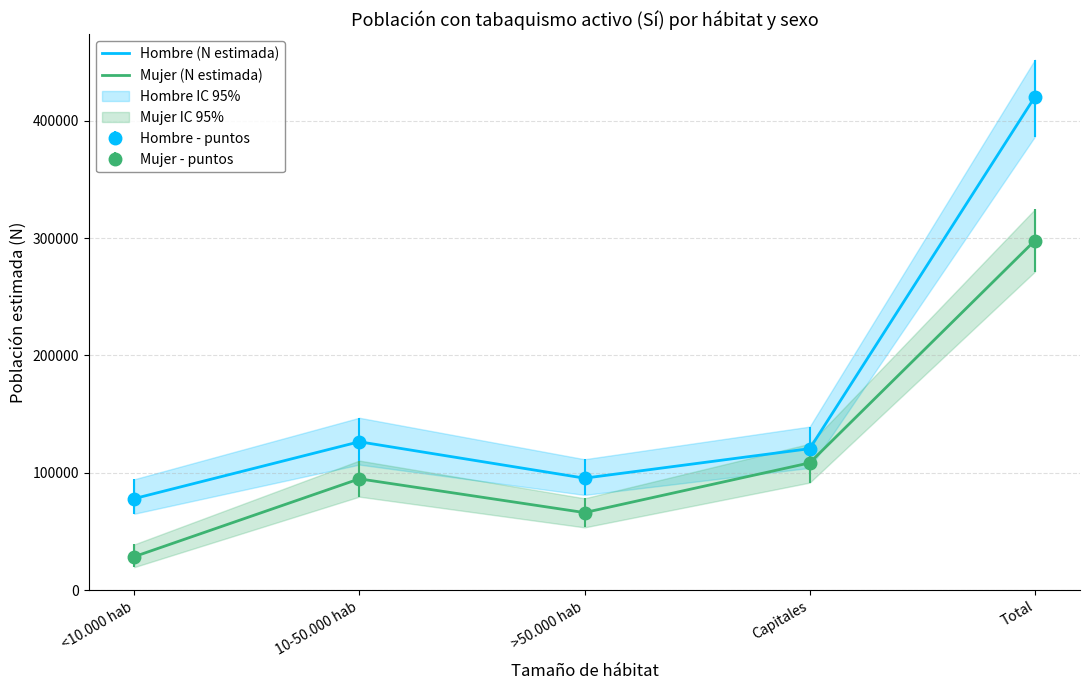

Between <10.000 hab and 10-50.000 hab, which series saw the biggest shift?

Mujer (N estimada)